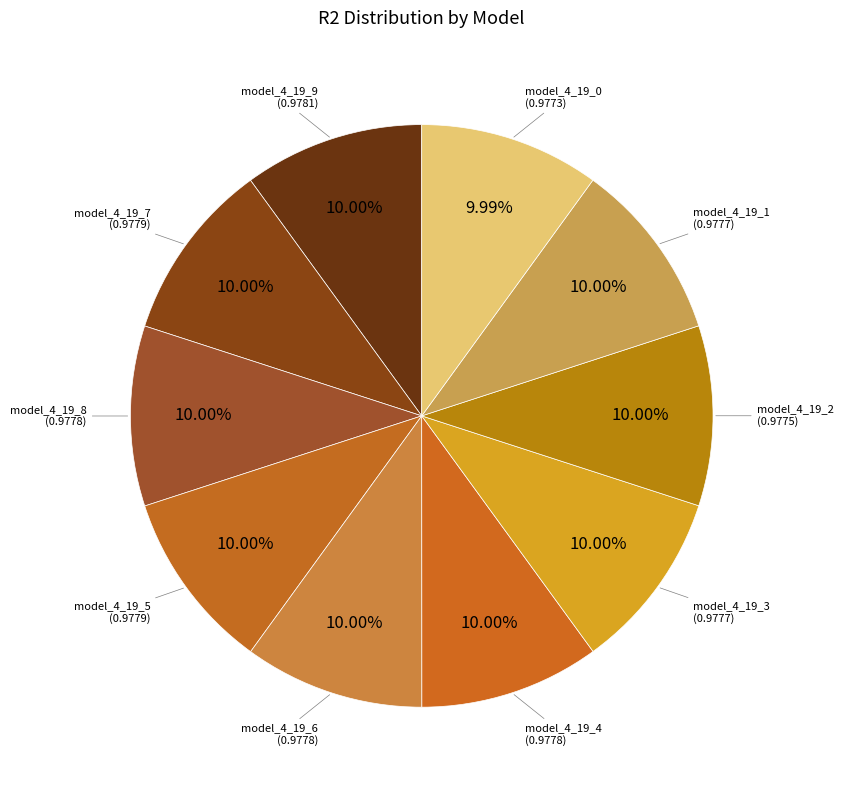

Do model_4_19_3 and model_4_19_5 together represent more than half of the pie?

No